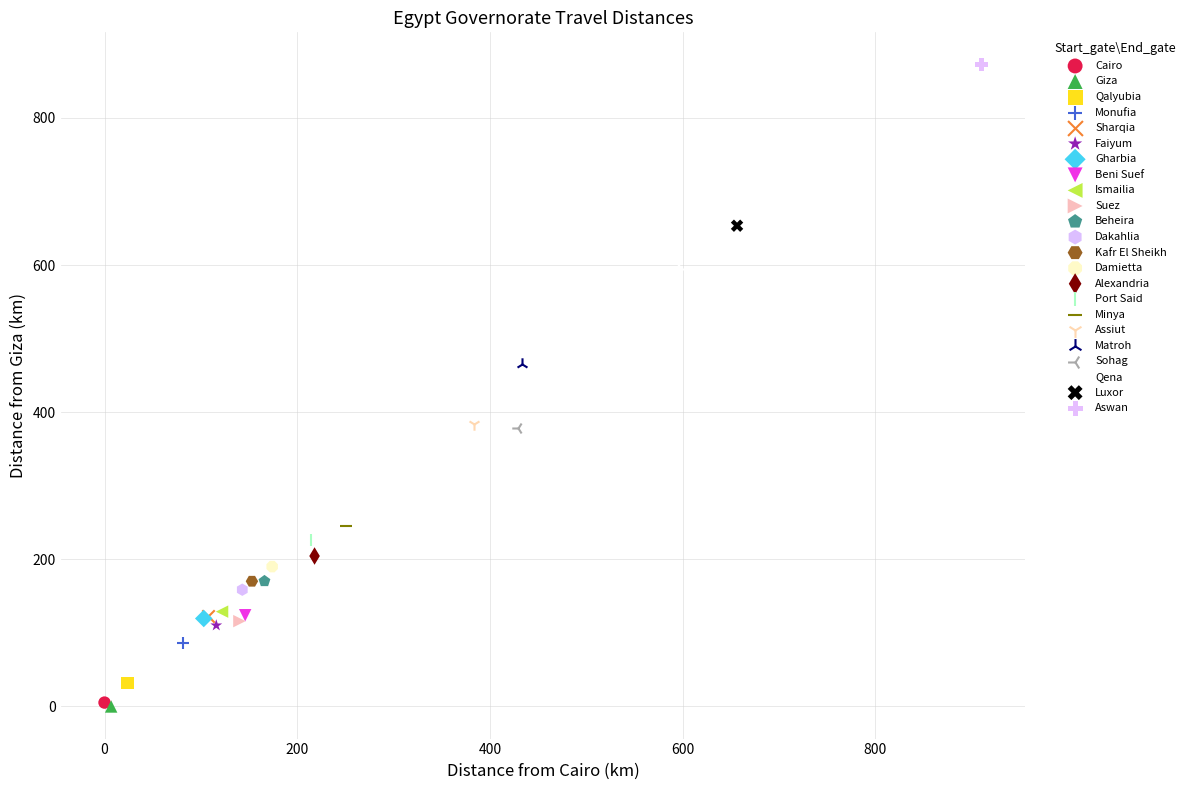

What are all the series names shown in the legend?

Cairo, Giza, Qalyubia, Monufia, Sharqia, Faiyum, Gharbia, Beni Suef, Ismailia, Suez, Beheira, Dakahlia, Kafr El Sheikh, Damietta, Alexandria, Port Said, Minya, Assiut, Matroh, Sohag, Qena, Luxor, Aswan